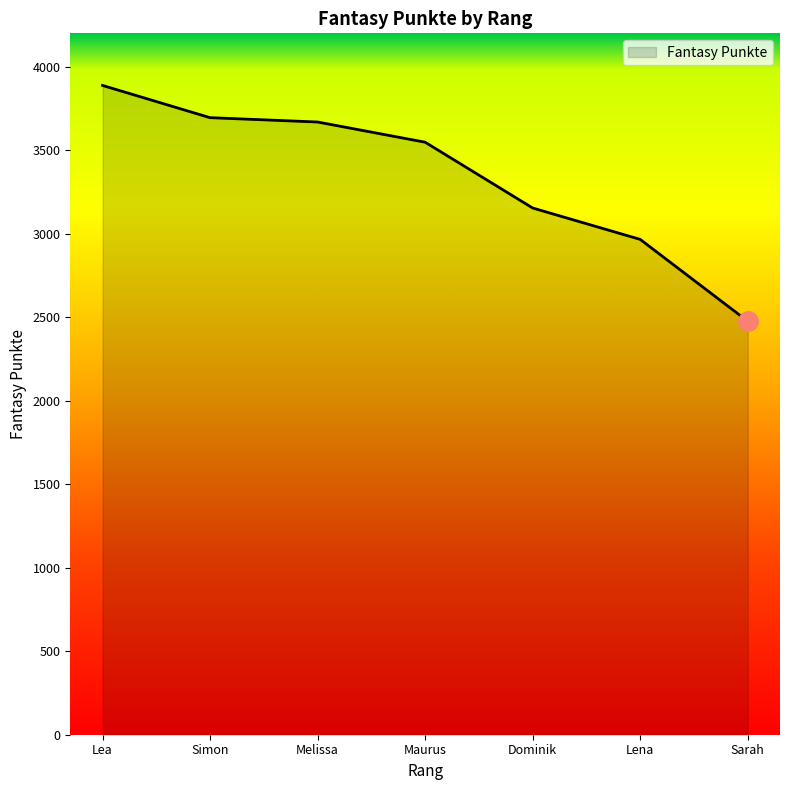

Reading left to right, extract all data points from this chart.

3888	3695	3669	3548	3154	2966	2476